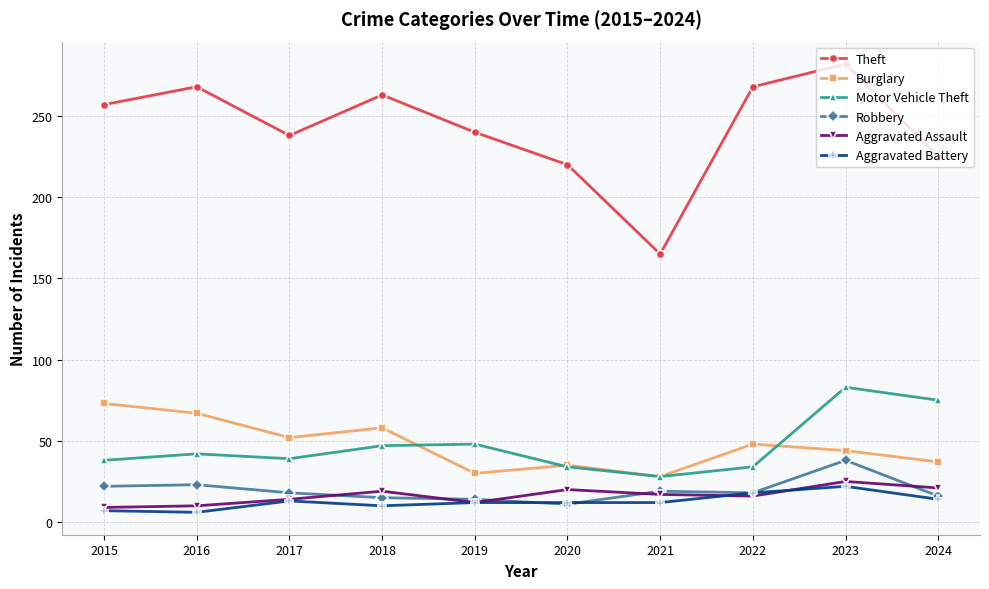

How many lines are shown in the chart?

6